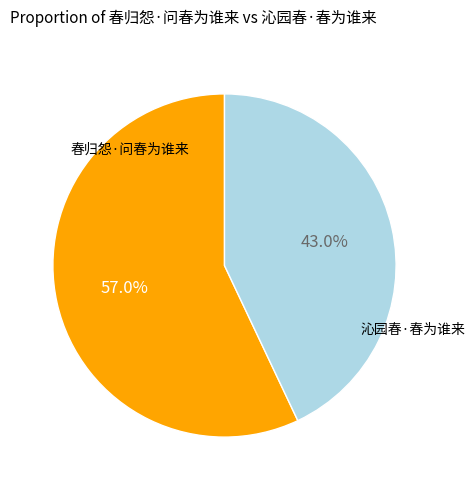

Which category has the biggest portion of the pie?

春归怨·问春为谁来